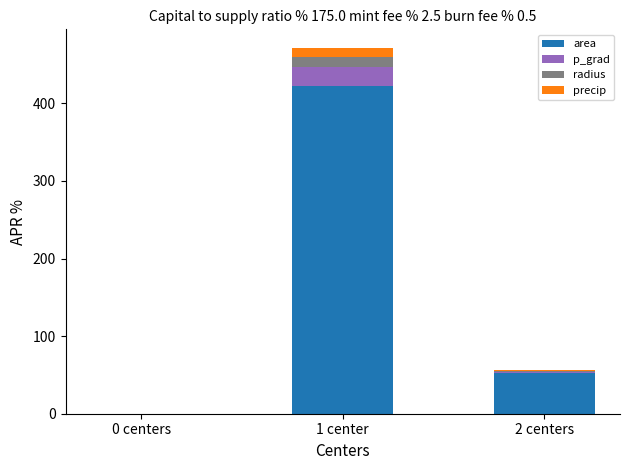

Which category has the highest value in the area series?

1 center